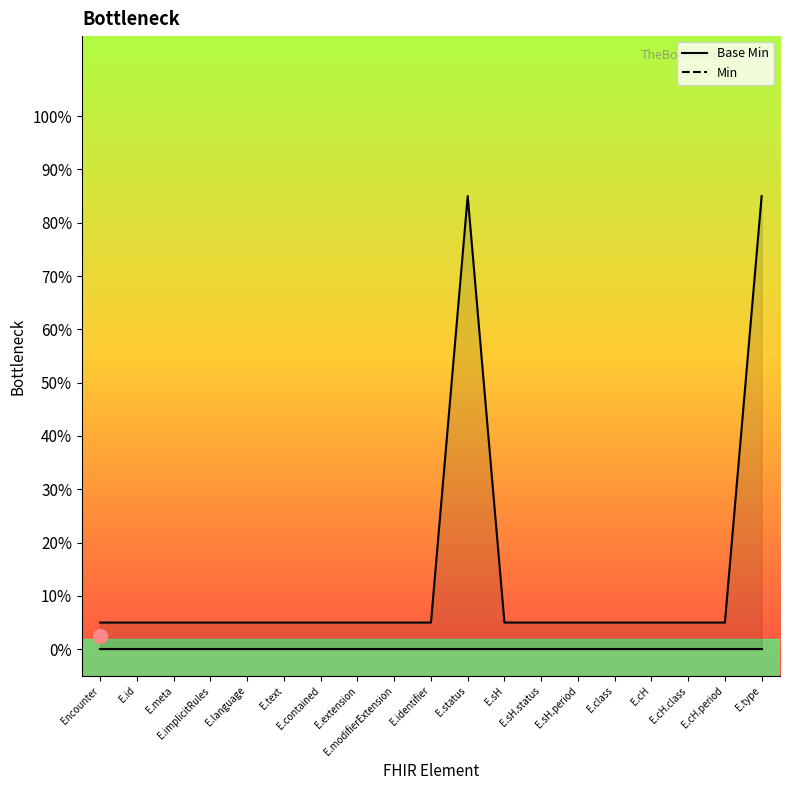

Rank the categories by value from lowest to highest.

Encounter, E.id, E.meta, E.implicitRules, E.language, E.text, E.contained, E.extension, E.modifierExtension, E.identifier, E.sH, E.sH.status, E.sH.period, E.class, E.cH, E.cH.class, E.cH.period, E.status, E.type